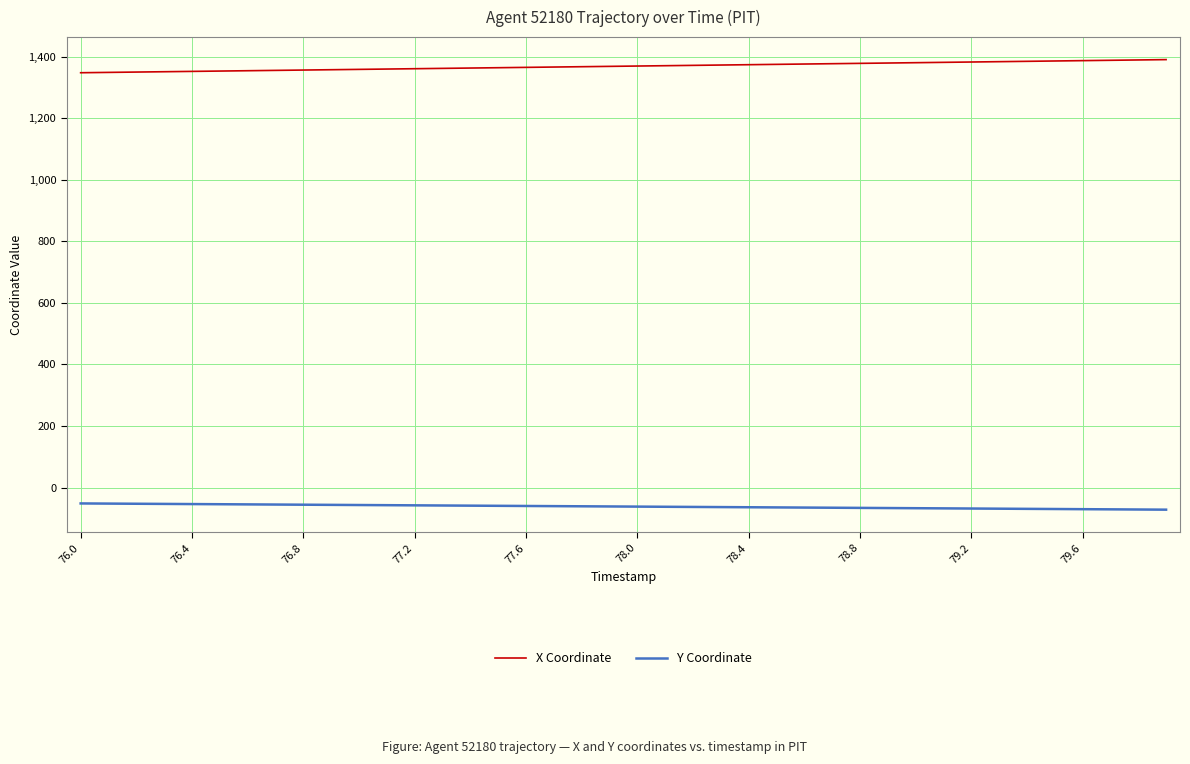

Which series has the largest total across all categories?

X Coordinate